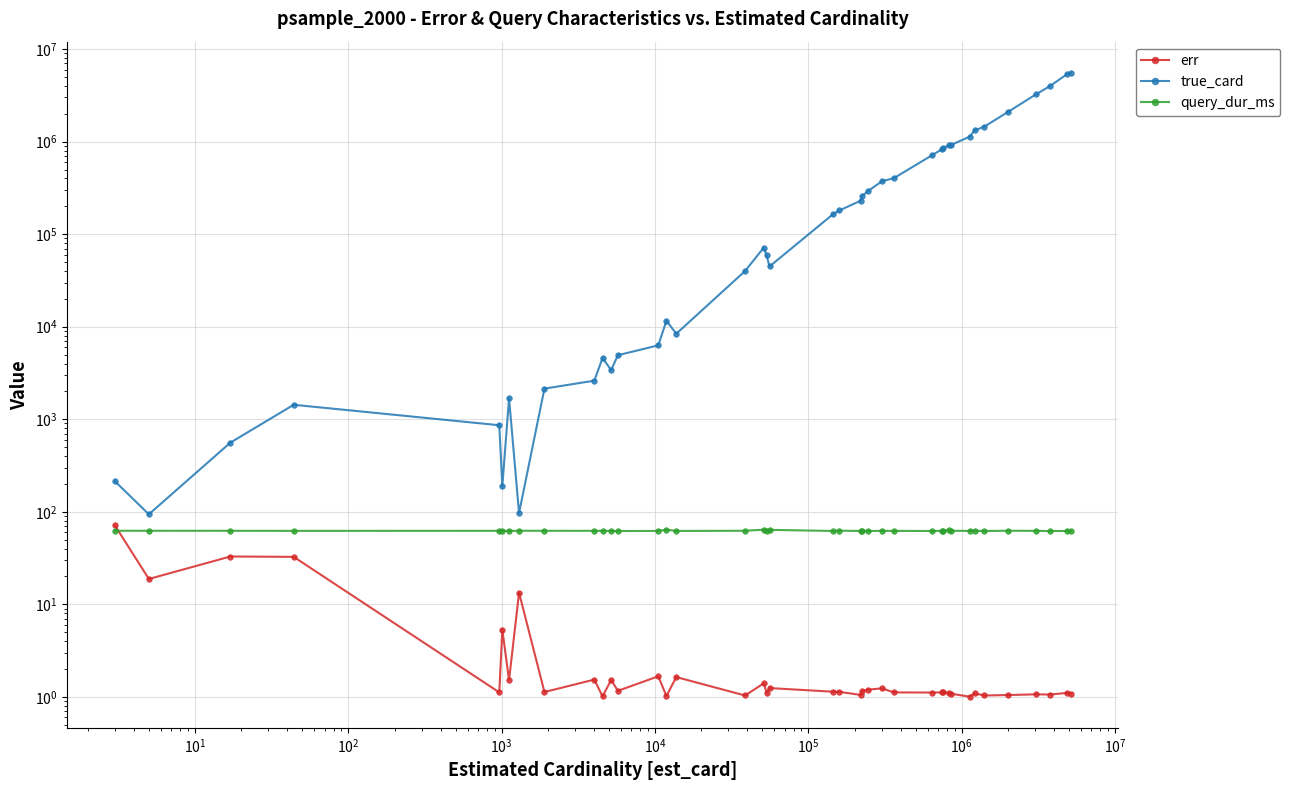

What is the difference between the maximum and minimum values in the true_card series?

5538586.0